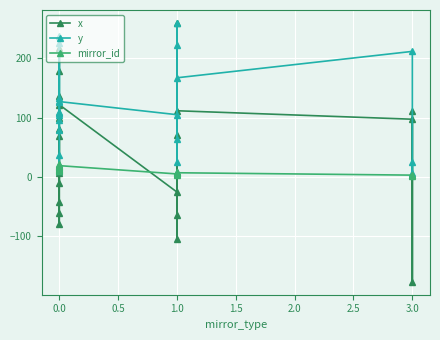

What is the difference between the maximum and second lowest values in the mirror_id series?

18.0